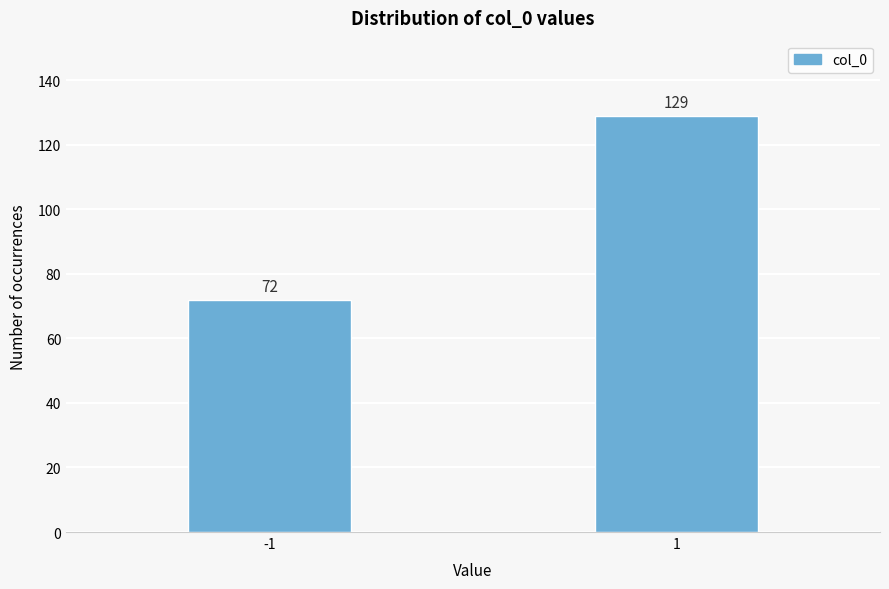

Reading right to left, list all the values displayed in this chart.

1=129	-1=72